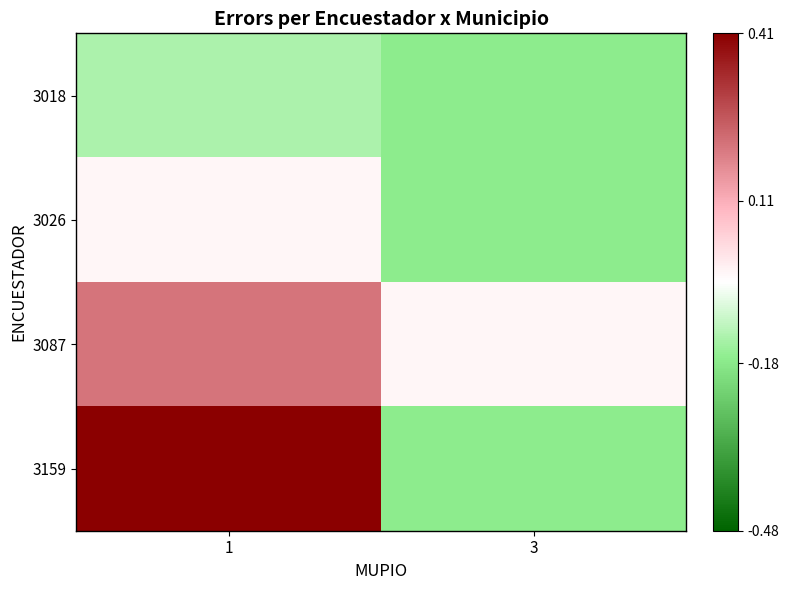

Between 1 and 3, which series saw the biggest shift?

3159